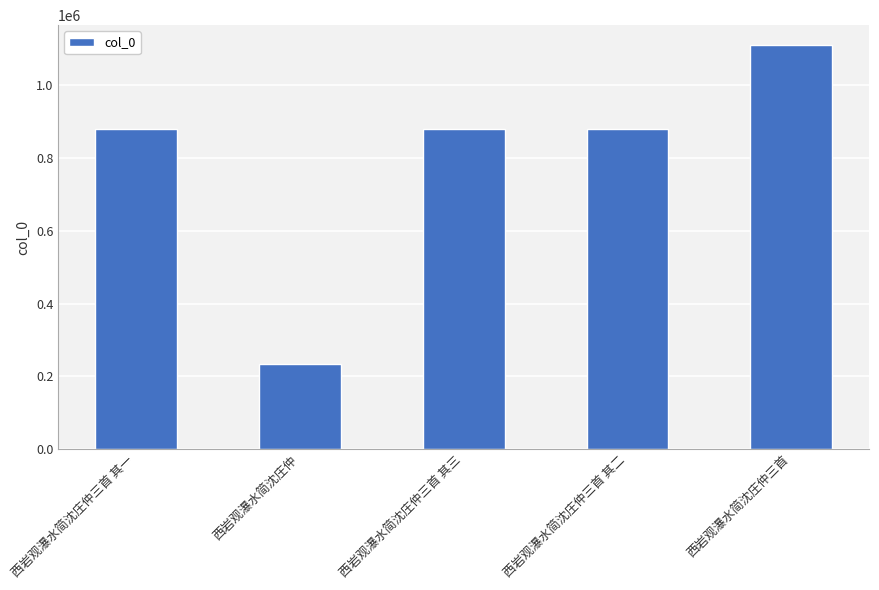

What is the difference between the maximum and minimum values?

875891